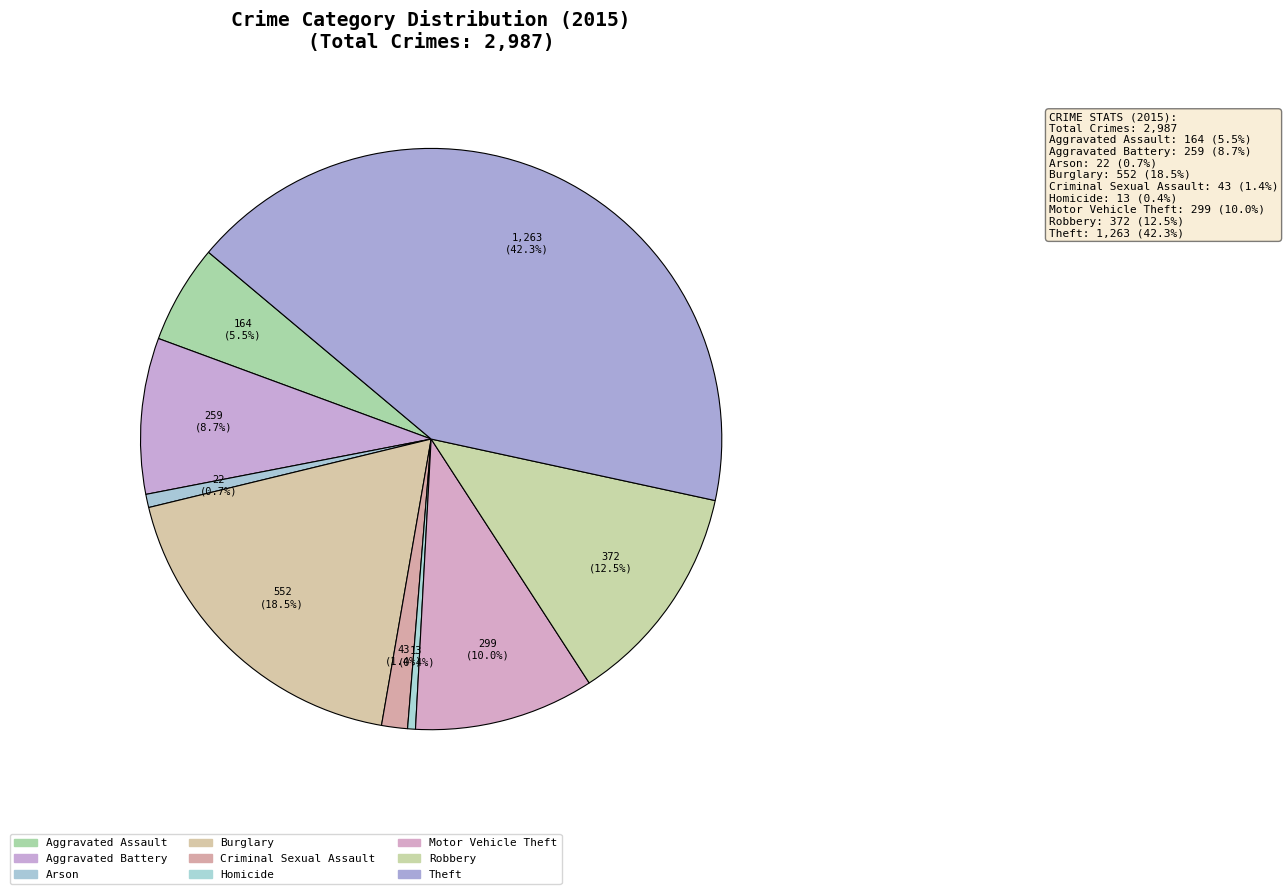

Which has a higher value, Arson or Motor Vehicle Theft?

Motor Vehicle Theft